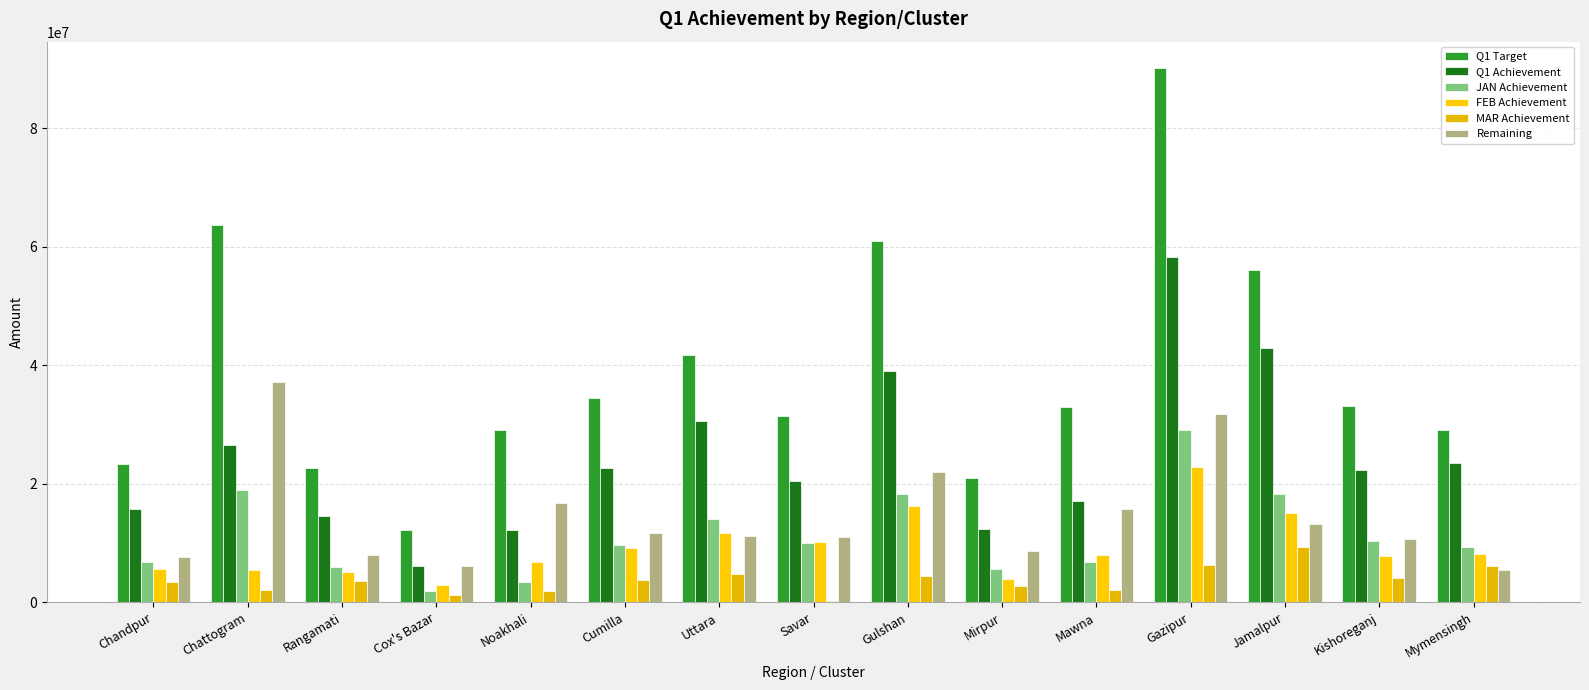

Rank the categories by Q1 Target value from lowest to highest.

Cox's Bazar, Mirpur, Rangamati, Chandpur, Noakhali, Mymensingh, Savar, Mawna, Kishoreganj, Cumilla, Uttara, Jamalpur, Gulshan, Chattogram, Gazipur